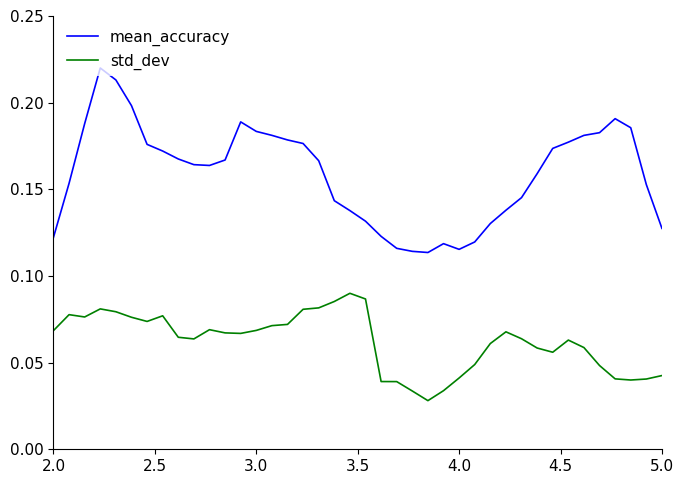

Which series has the largest range (max minus min)?

mean_accuracy